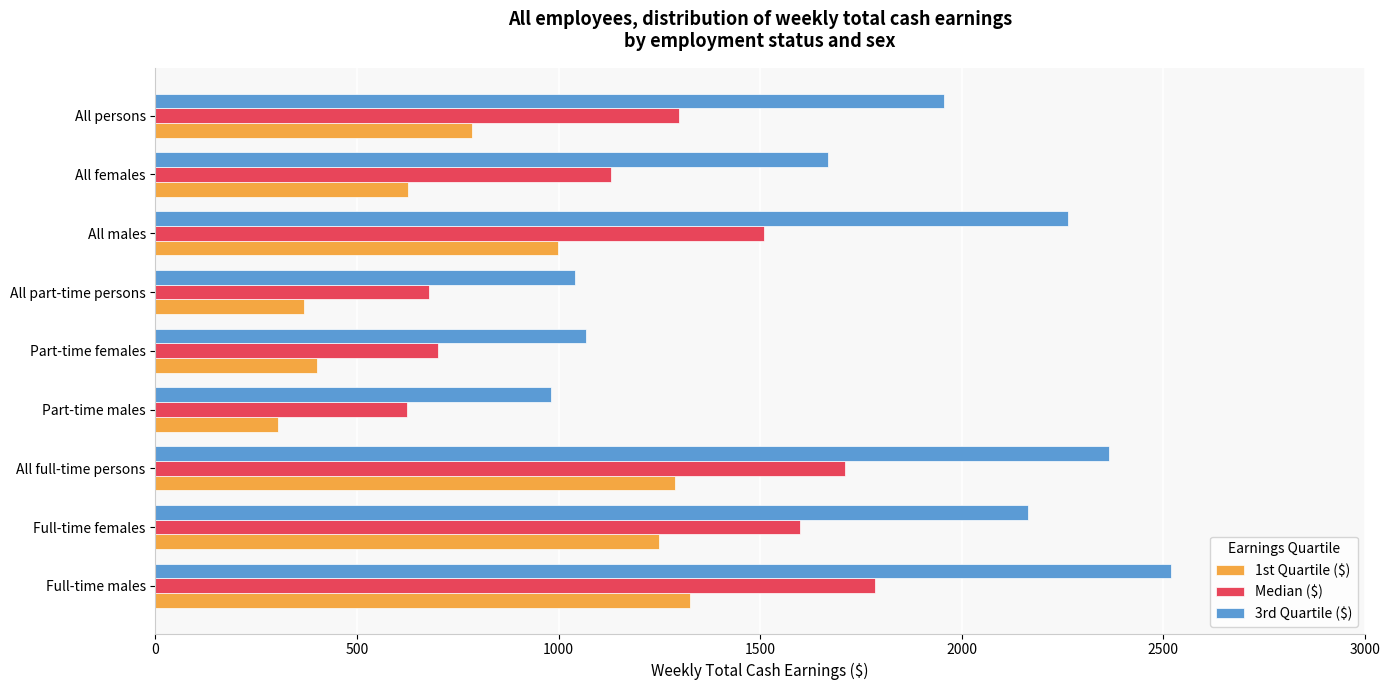

Is it true that 3rd Quartile ($) equals 2687 at All persons?

False